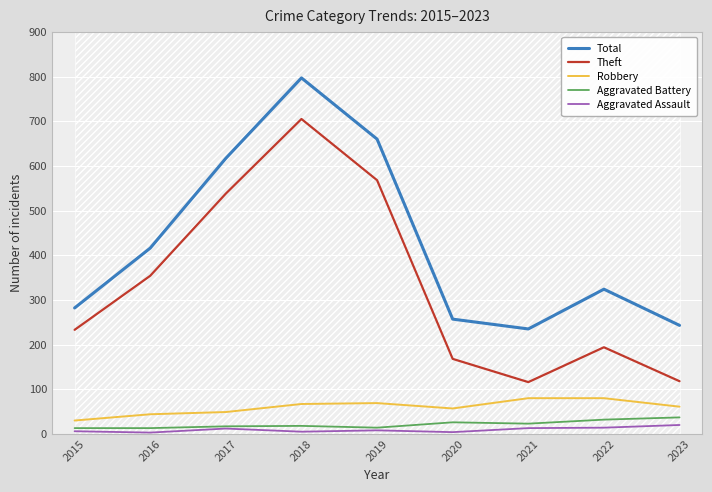

In Aggravated Assault, how many points are lower than both neighbors (excluding endpoints)?

3